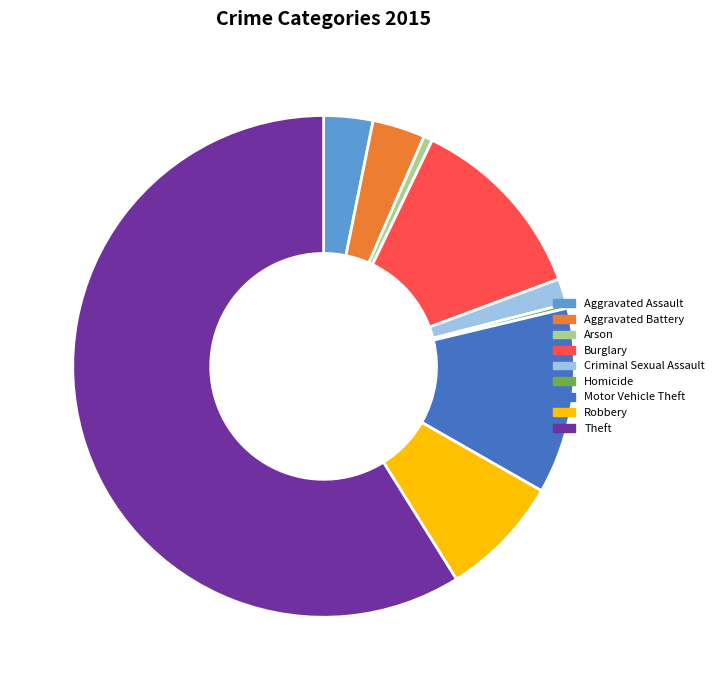

Which category accounts for the majority?

Theft